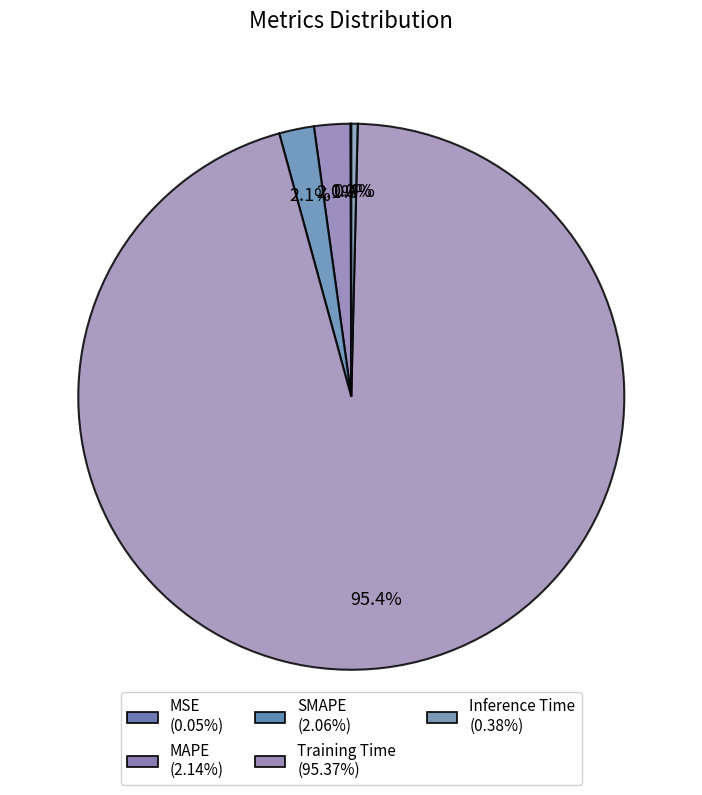

What is the smallest slice in the pie chart?

MSE